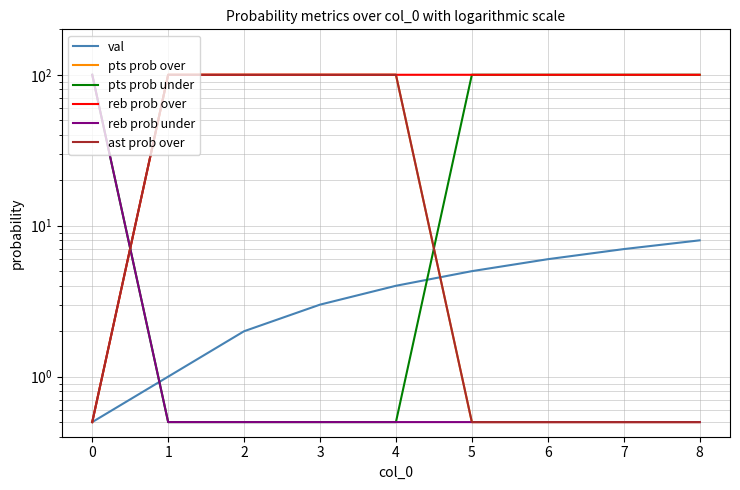

True or false: reb prob under and pts prob under intersect in this chart.

False